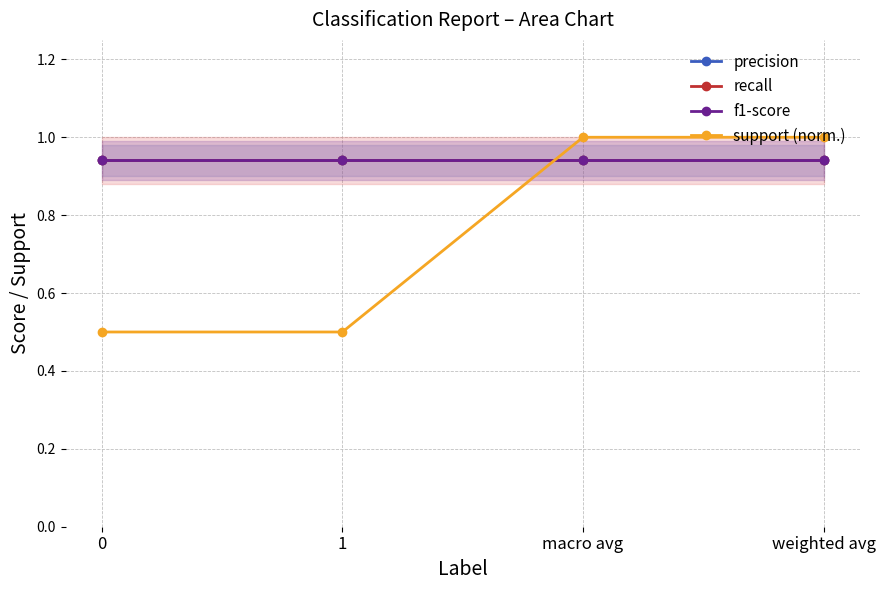

Reading left to right, transcribe all the data shown in this chart.

precision: 0=0.9	1=0.9	macro avg=0.9	weighted avg=0.9
recall: 0=0.9	1=0.9	macro avg=0.9	weighted avg=0.9
f1-score: 0=0.9	1=0.9	macro avg=0.9	weighted avg=0.9
support (norm.): 0=0.5	1=0.5	macro avg=1.0	weighted avg=1.0